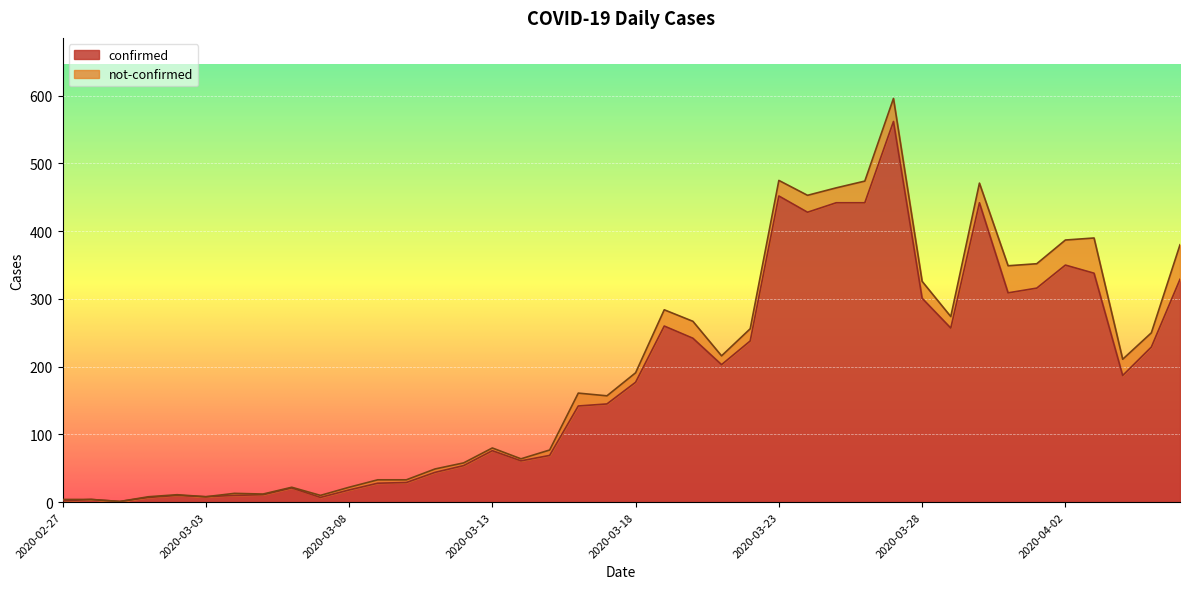

Reading left to right, what are all the values shown in this chart?

2	4	1	7	10	8	10	11	21	7	18	28	29	44	54	76	61	69	142	145	177	260	242	203	238	452	428	442	442	562	301	257	442	309	316	350	338	187	229	329